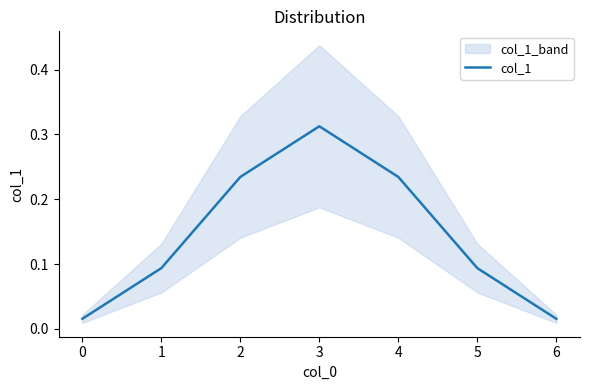

How many points are higher than both their immediate neighbors (excluding endpoints)?

1